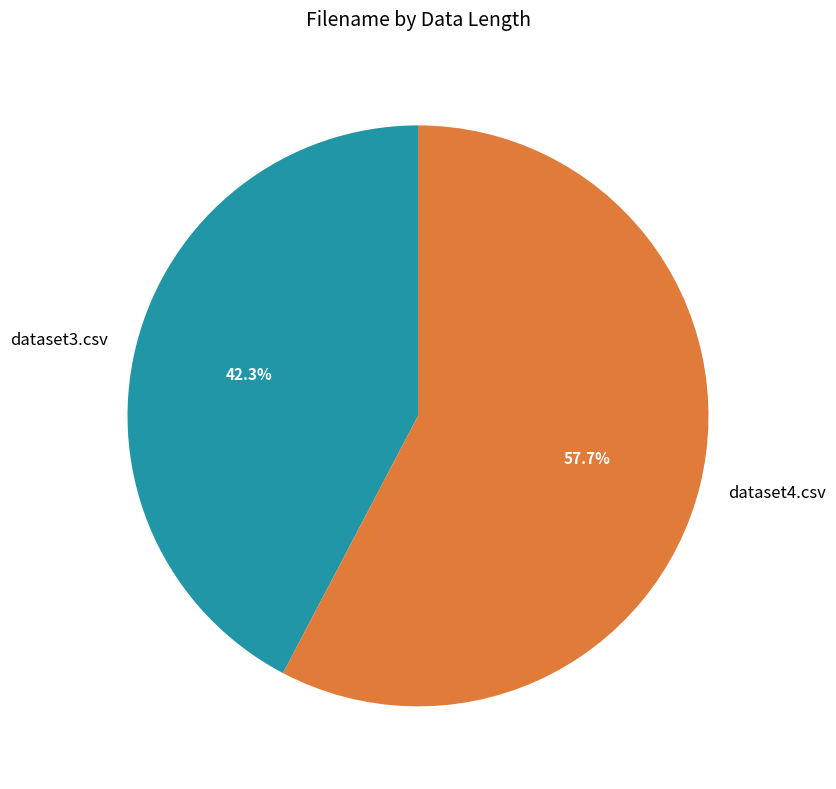

What percentage is the dataset4.csv slice, to the nearest percent?

58%